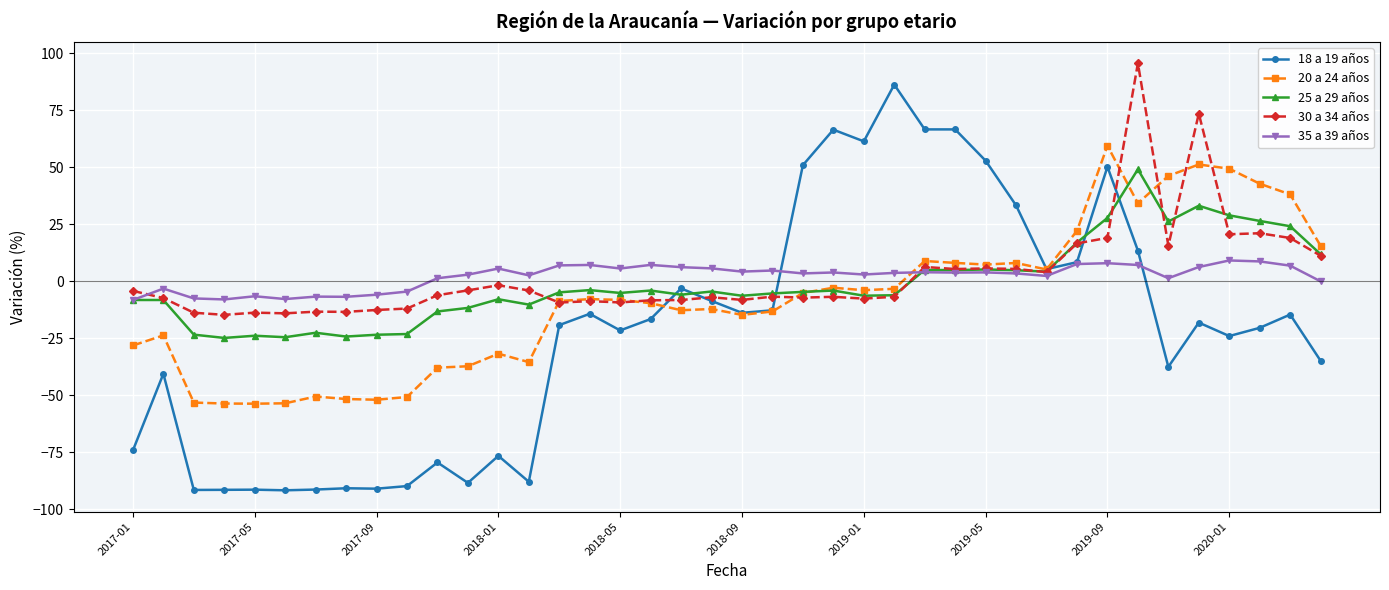

What is the smallest value displayed?

-91.6